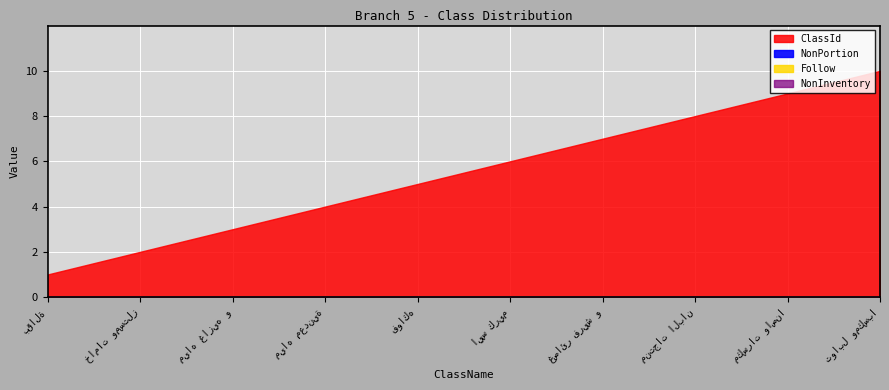

Which series changed the most between مياه غازيه ومشروبات طاقة and مكسرات واصناف رمضانية?

ClassId